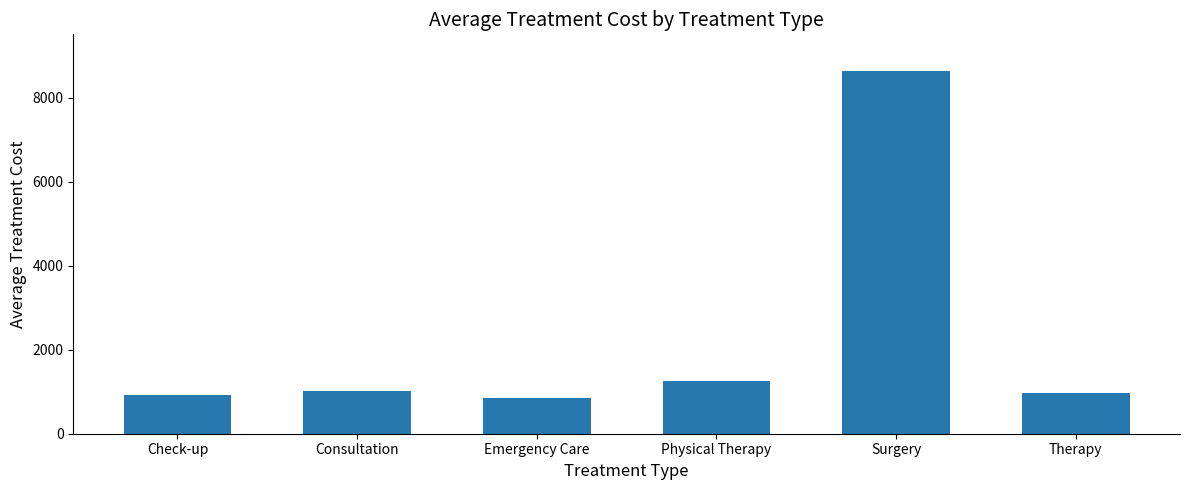

Reading left to right, list all the values displayed in this chart.

Check-up=919	Consultation=1018	Emergency Care=856	Physical Therapy=1247	Surgery=8646	Therapy=958